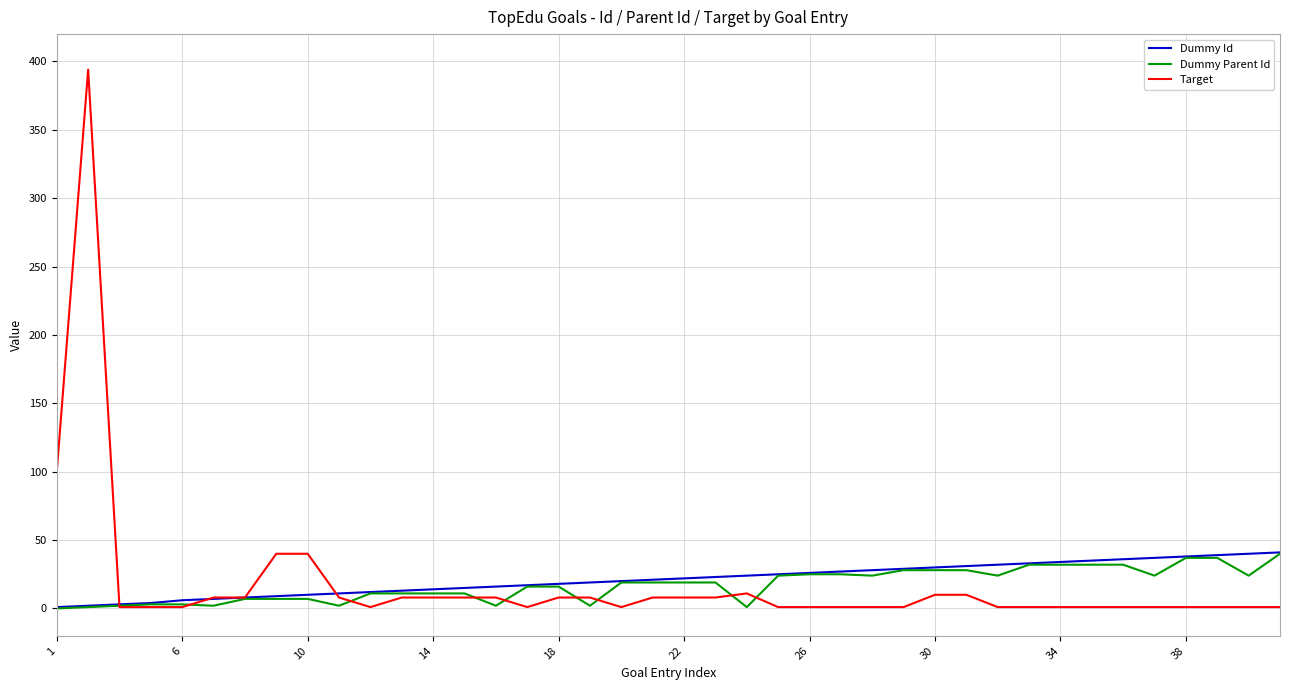

Which series has the widest spread of values?

Target